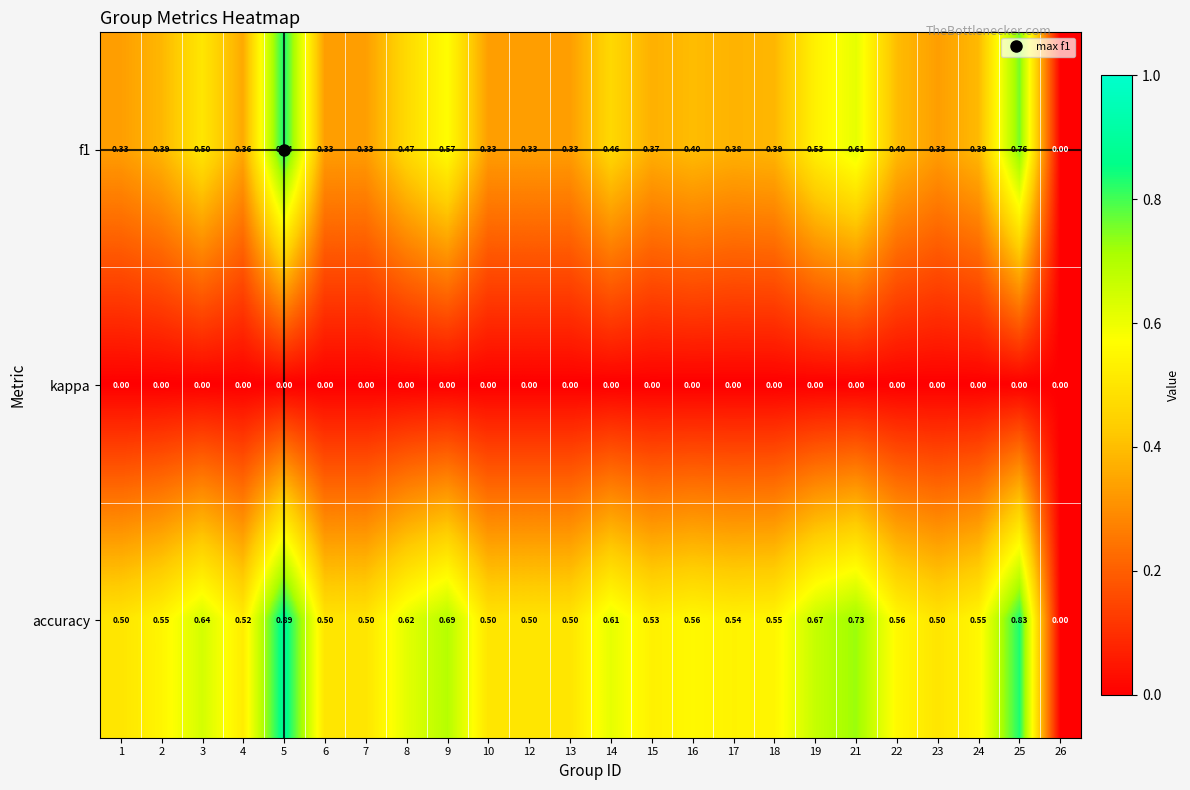

Between 23 and 26, which series saw the biggest shift?

accuracy